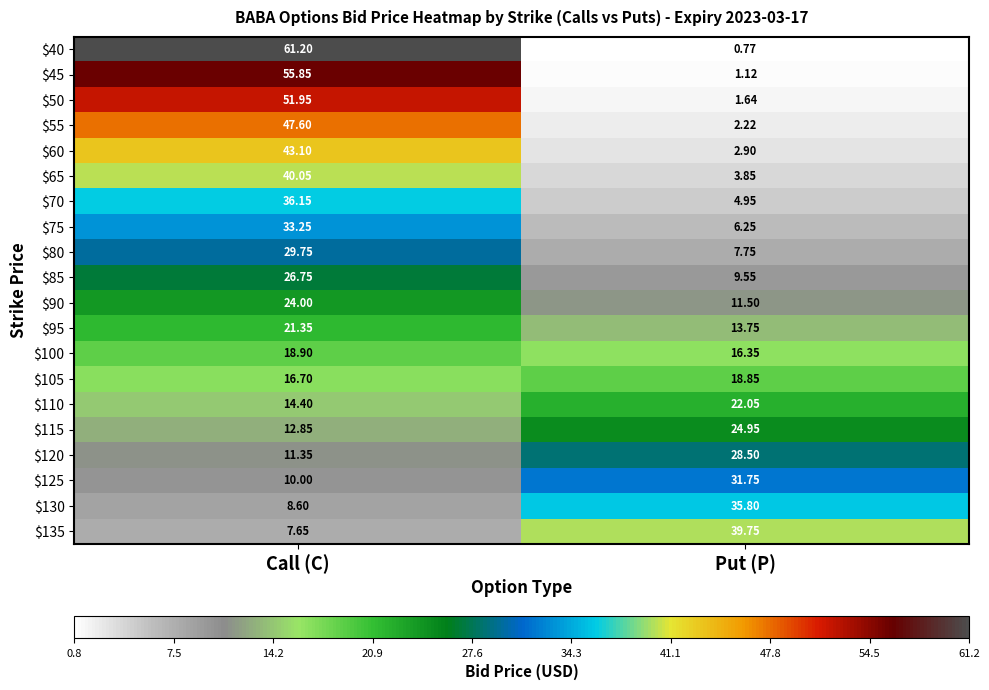

What is the maximum value shown in the chart?

61.2